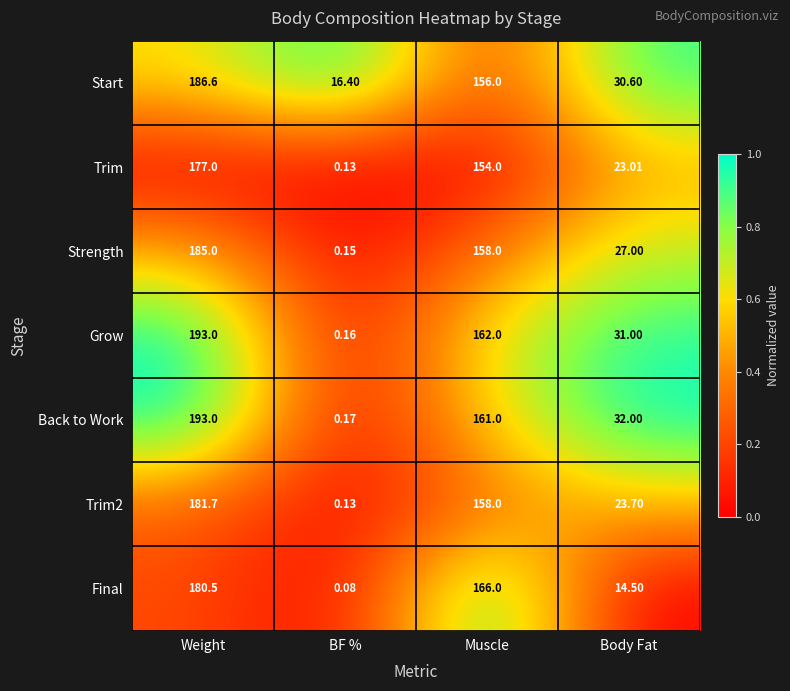

Where does the Trim2 series first go above 158?

Weight